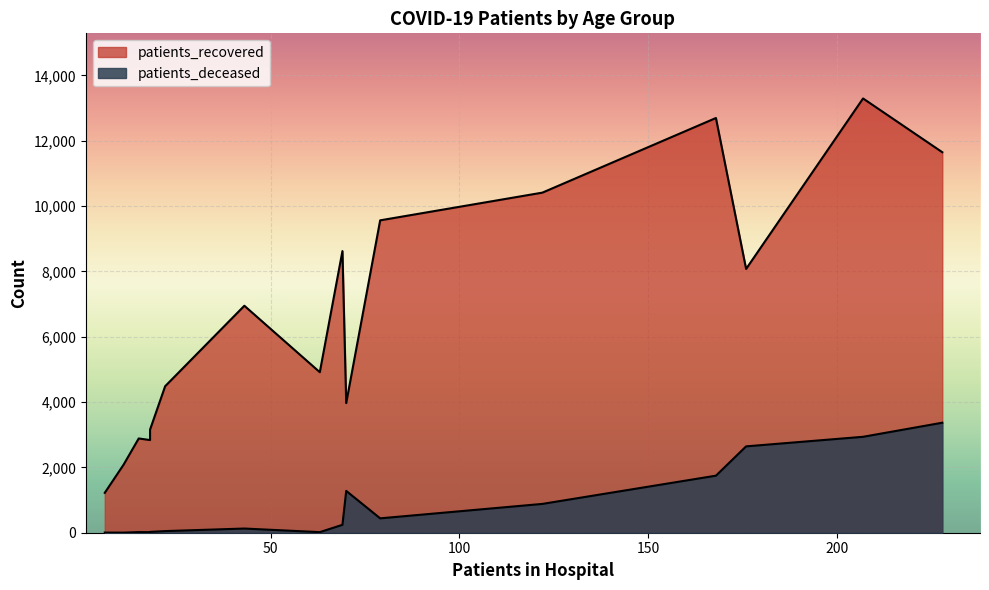

Rank the series by their maximum value, from lowest to highest.

patients_deceased, patients_recovered